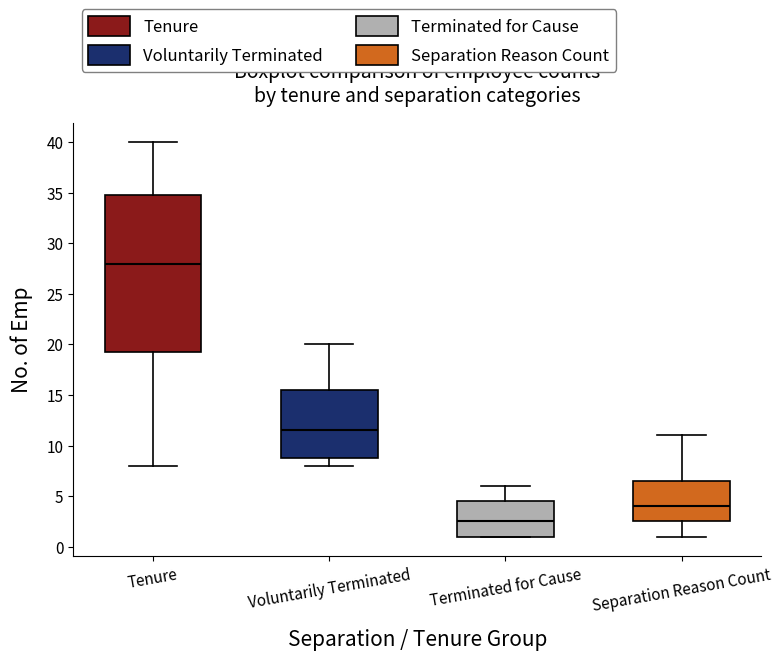

Reading left to right, transcribe this box plot: for each box, give where its median line is, the range the box spans, and where its two whiskers end, as read against the y-axis. The values are not printed on the chart, so give them approximately, as read against the axis.

Tenure: median 28.0, box 19.5 to 35.0, whiskers 8.0 to 40.0
Voluntarily Terminated: median 11.5, box 9.0 to 15.5, whiskers 8.0 to 20.0
Terminated for Cause: median 2.5, box 1.0 to 4.5, whiskers 1.0 to 6.0
Separation Reason Count: median 4.0, box 2.5 to 6.5, whiskers 1.0 to 11.0